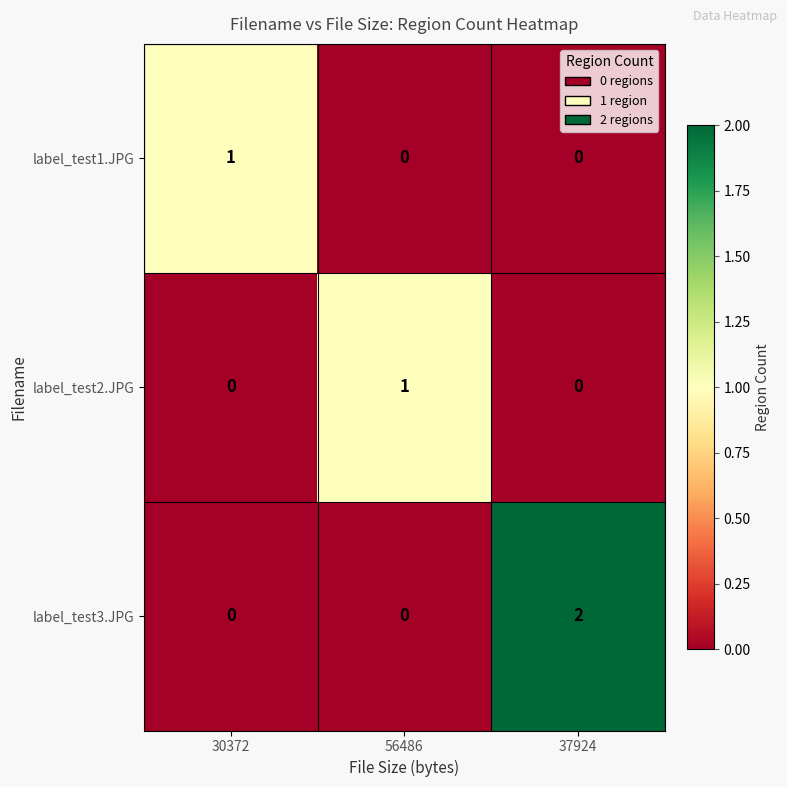

Is the value of label_test2.JPG at 37924 greater than the value of label_test1.JPG at 30372?

No